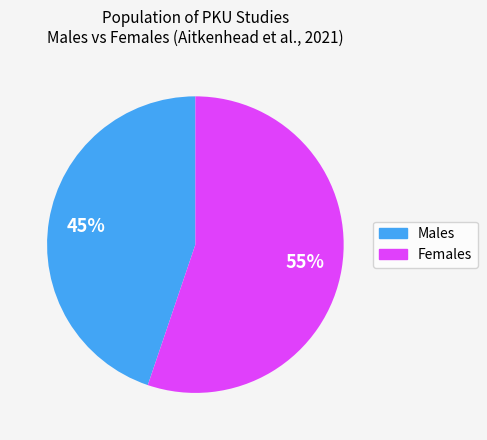

Does any single category account for the majority?

Yes